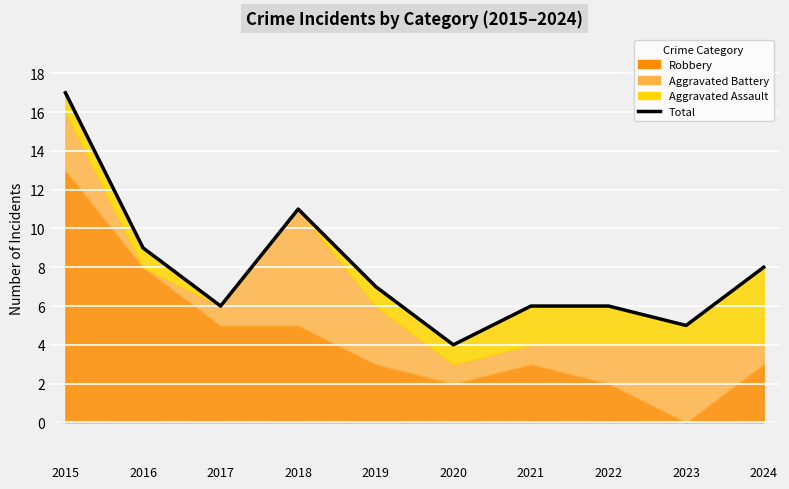

What is the value of the 3rd point from the left?

6